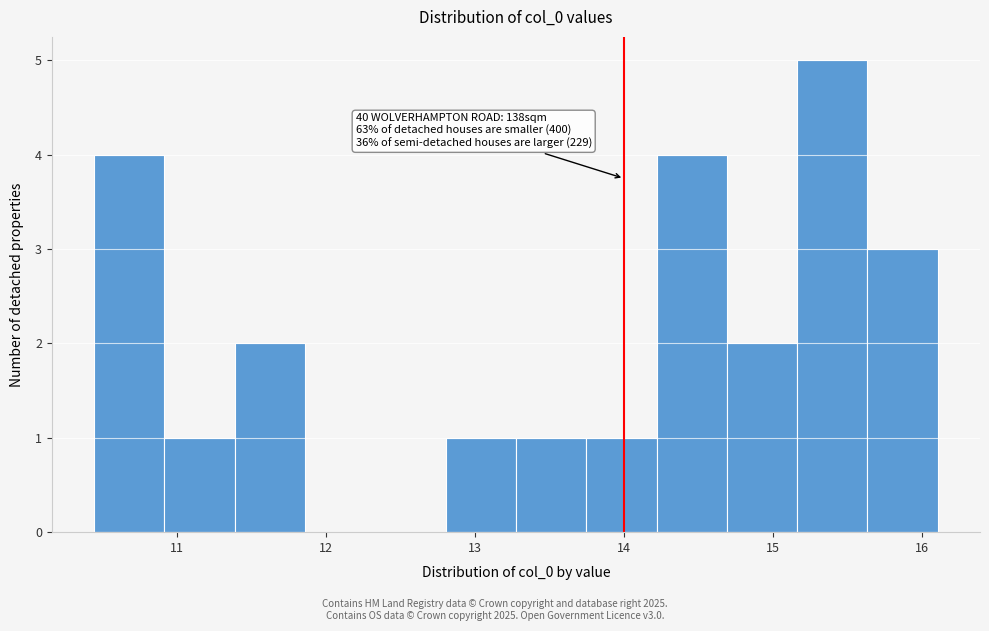

Which range on the x-axis has the tallest bar?

15.2 to 15.6